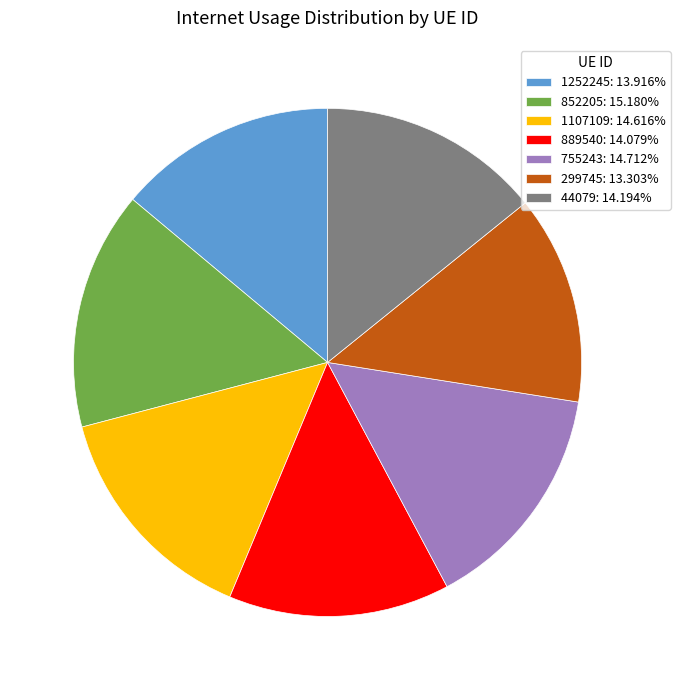

Do 852205: 15.180% and 889540: 14.079% together represent more than half of the pie?

No